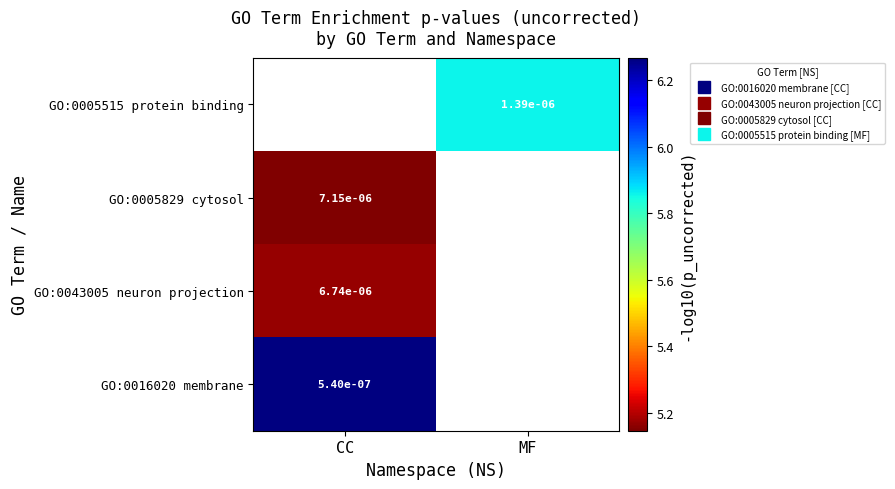

Is the value of GO:0005829 cytosol at CC greater than the value of GO:0016020 membrane at CC?

No